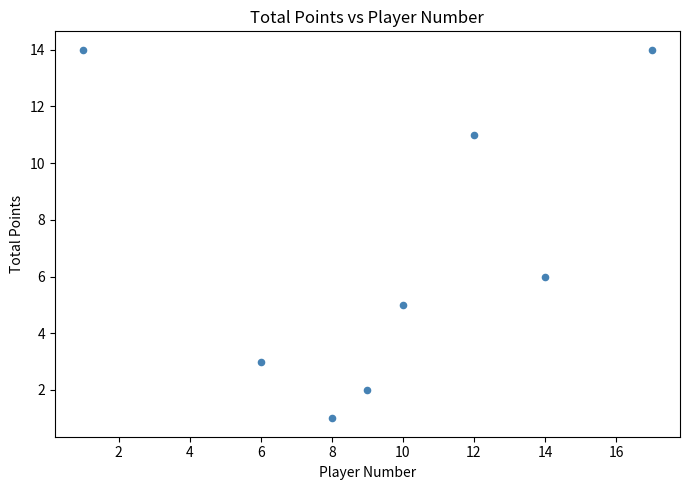

What is the average X value?

10